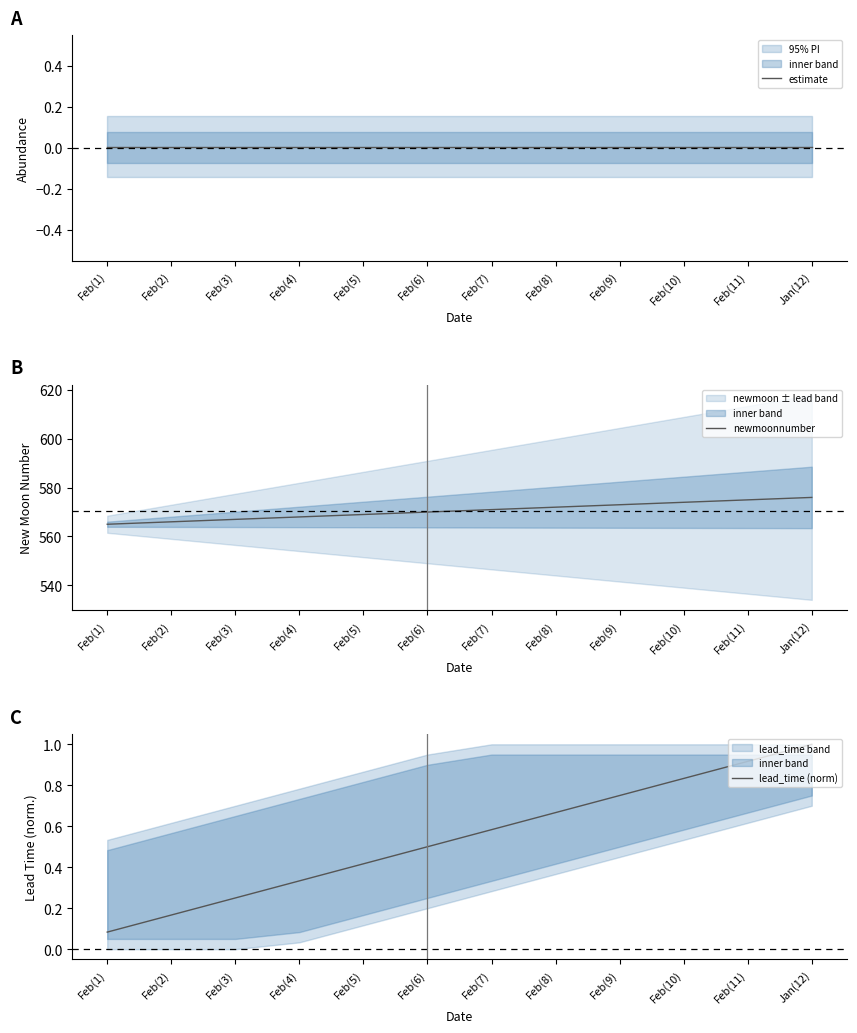

What is the label of the 1st point from the right?

Jan(12)